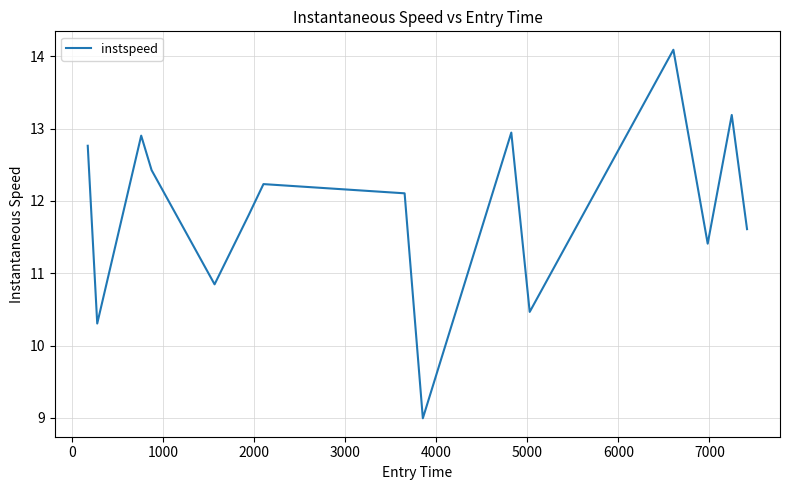

What is the sum of all values?

178.1